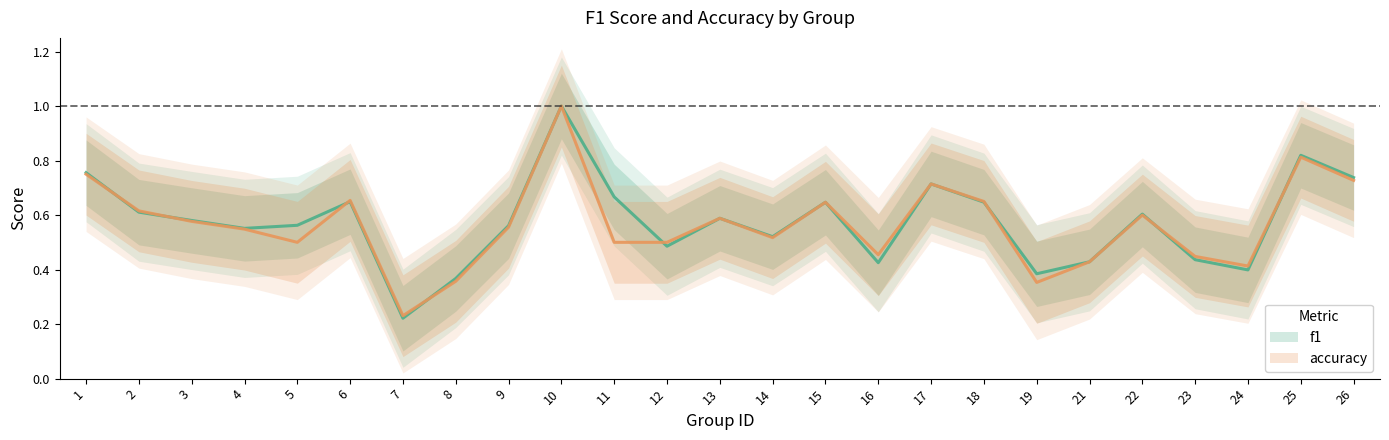

True or false: accuracy and f1 cross at least once.

True